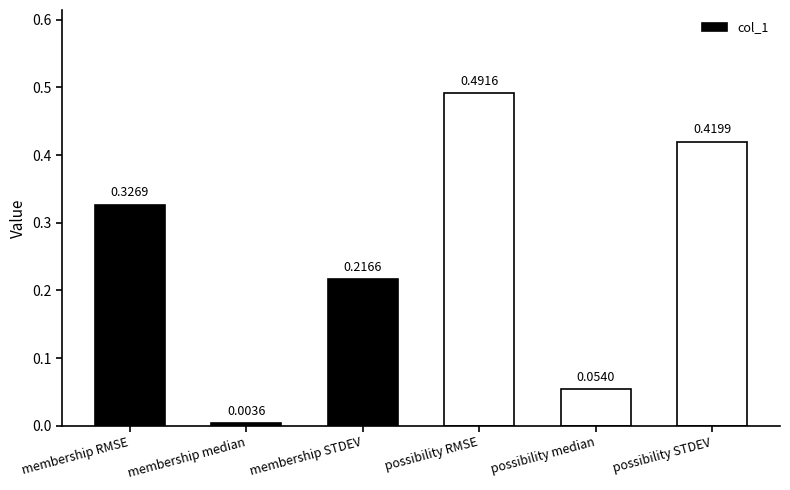

Are the bars horizontal?

No